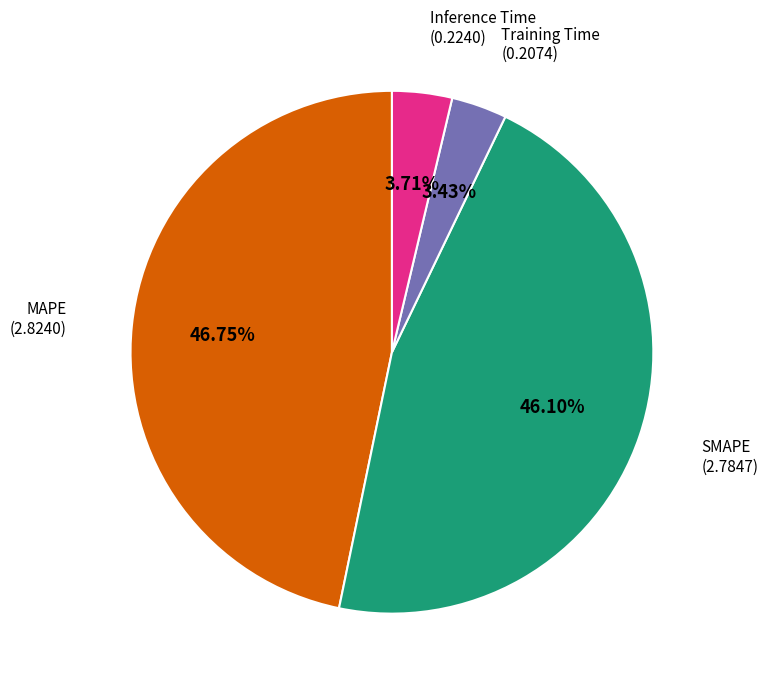

Which has a higher value, MAPE or Training Time?

MAPE